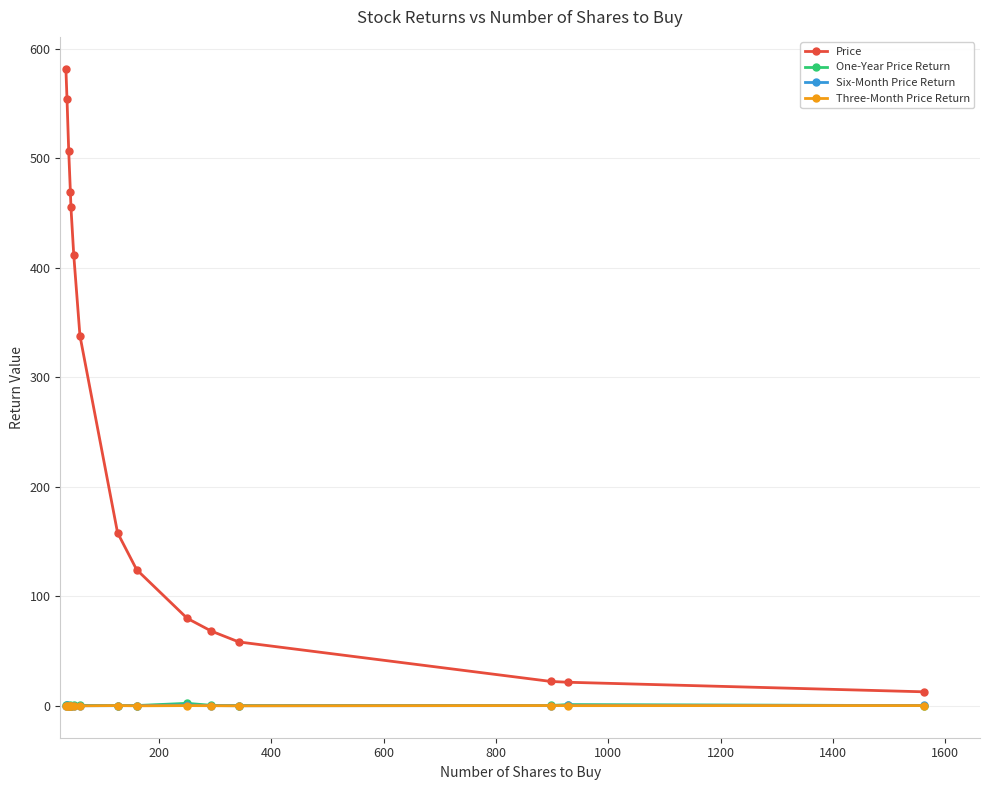

How many data points does each series have?

15